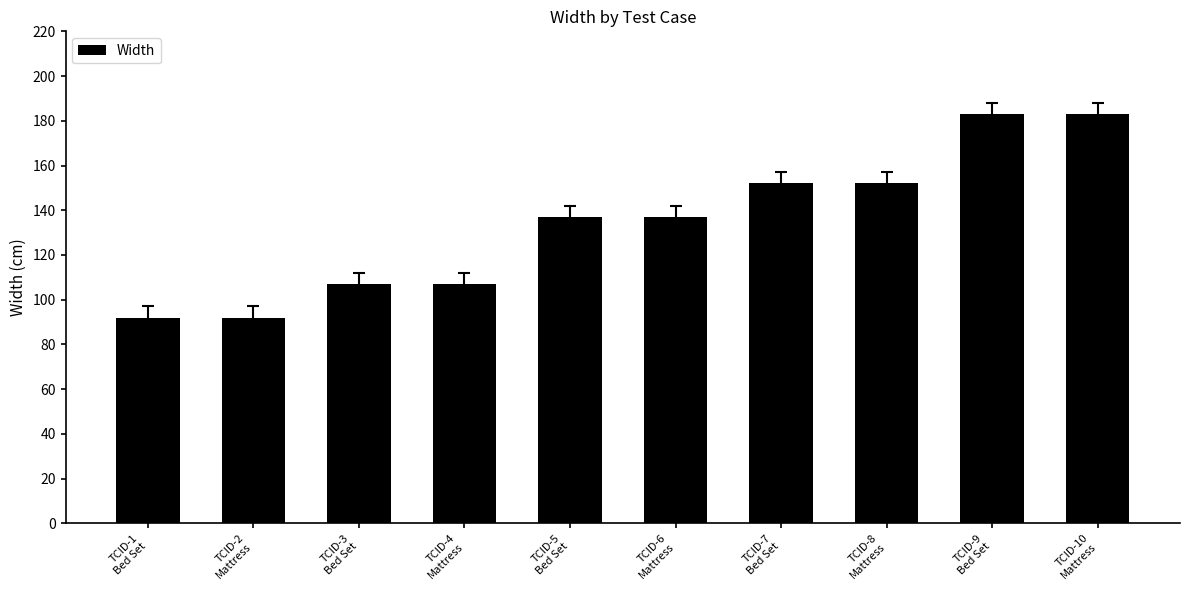

What is the value of the 9th bar from the left?

183